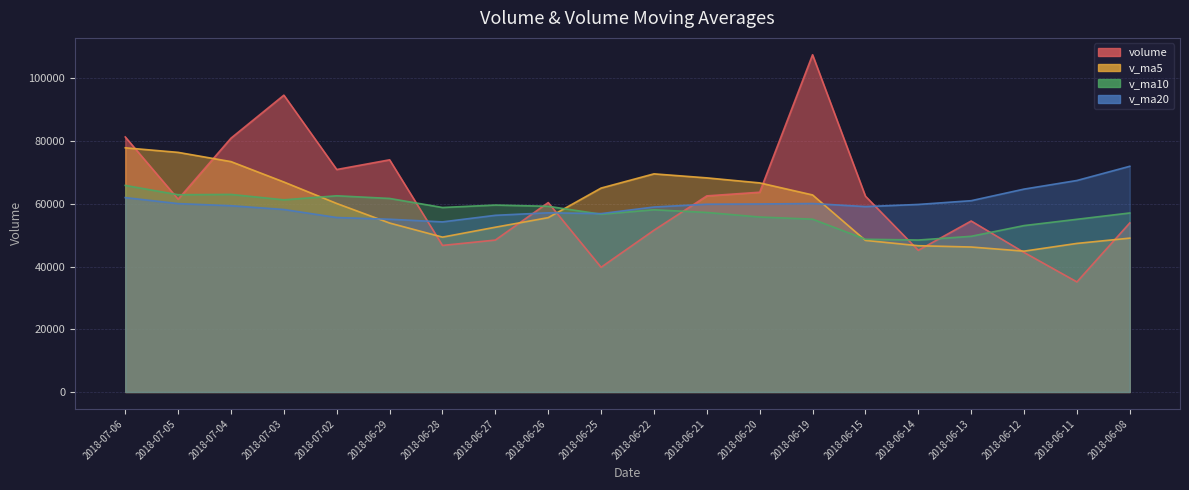

Does the chart have visible grid lines?

Yes